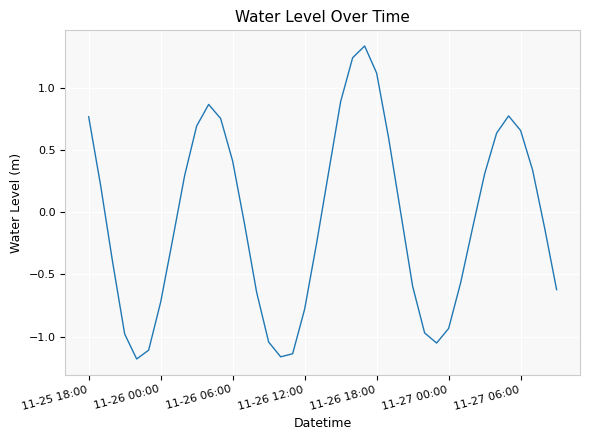

Is this an area chart (filled region under the line)?

No